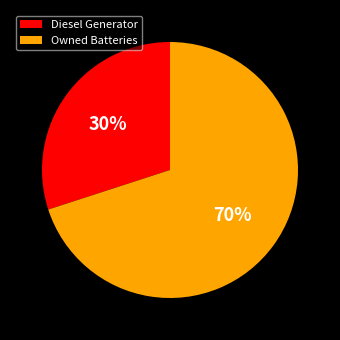

Which has a higher value, Owned Batteries or Diesel Generator?

Owned Batteries